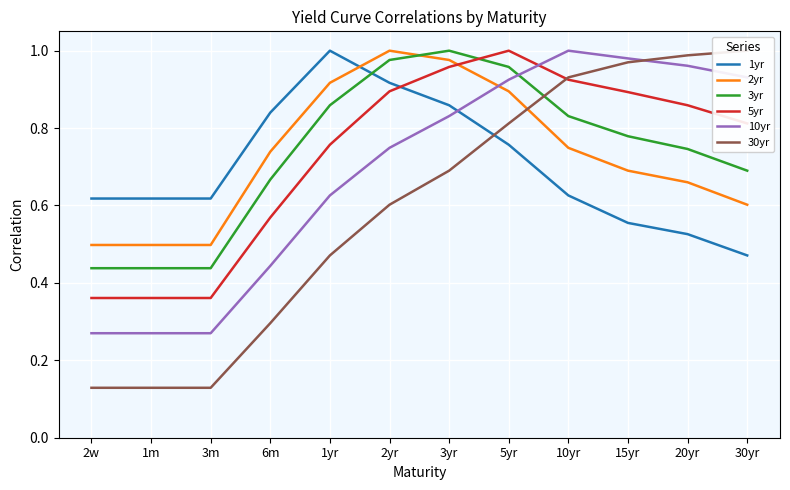

What is the average value of the 3yr series?

0.7